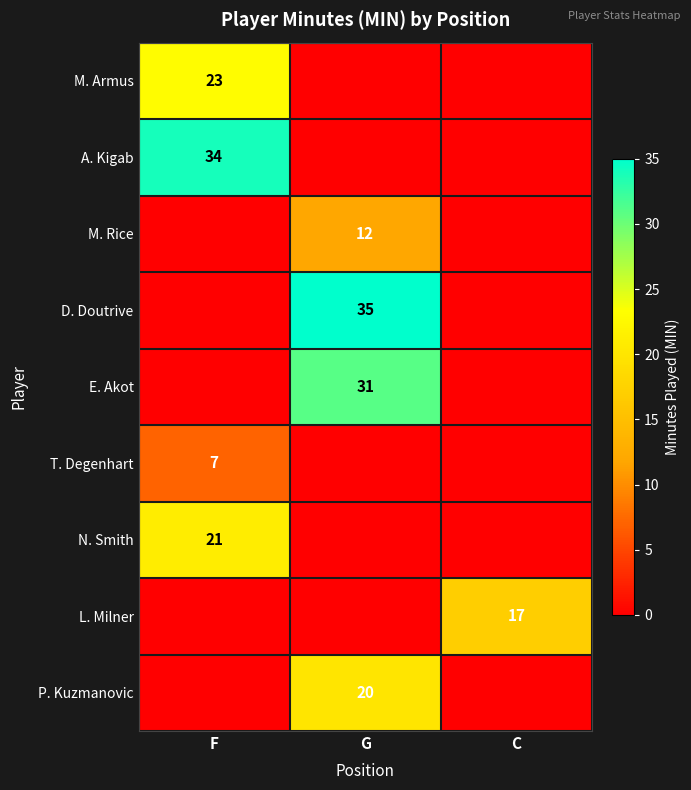

Is the value of L. Milner at C greater than the value of T. Degenhart at F?

Yes